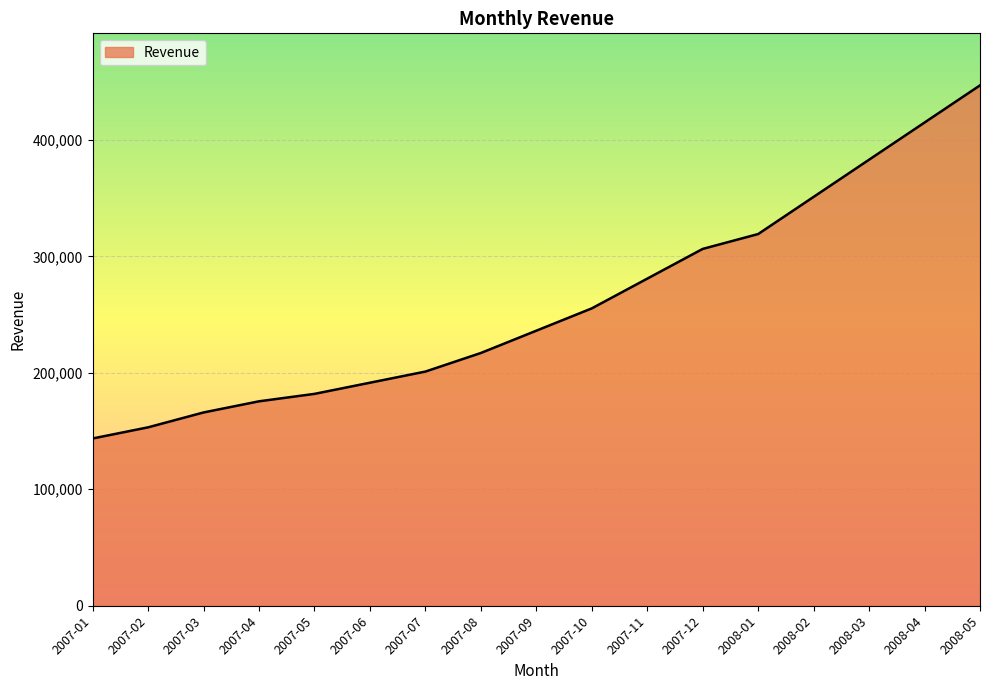

Between 2007-09 and 2008-03, which is larger?

2008-03